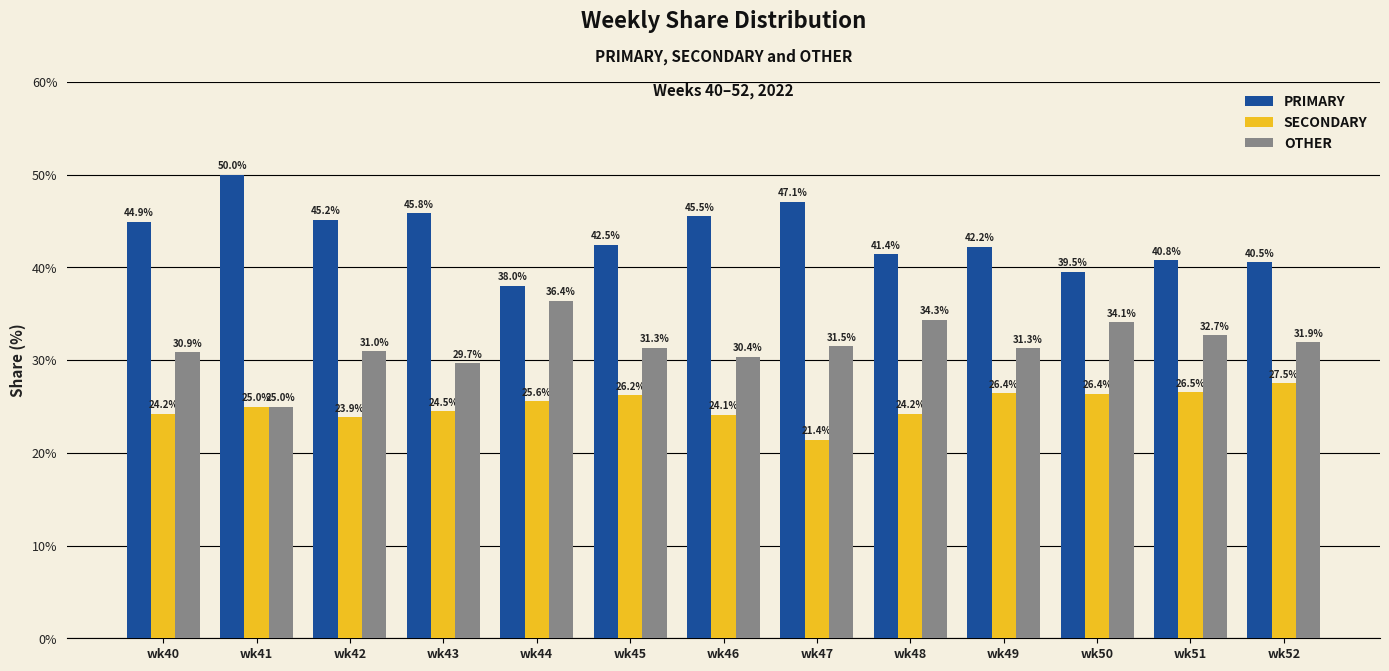

What are all the series names shown in the legend?

PRIMARY, SECONDARY, OTHER